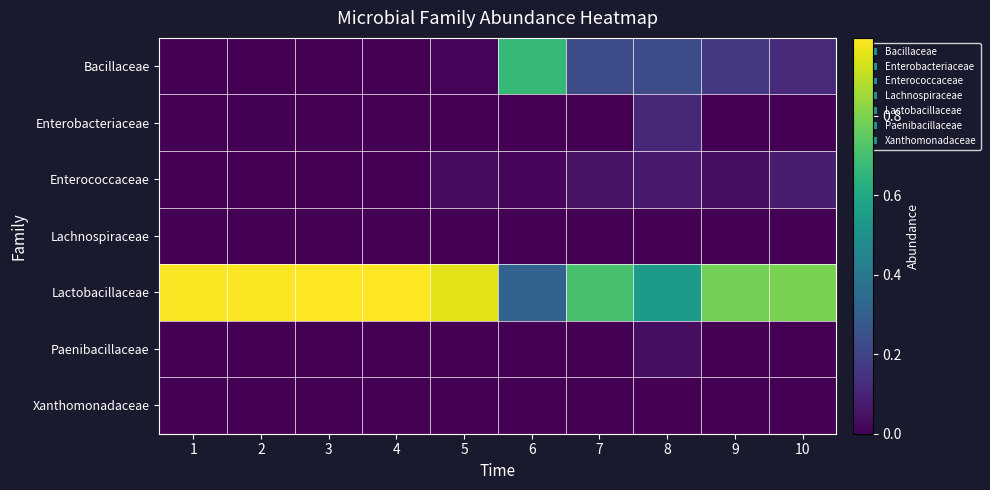

What is the spread (max minus min) of values at 5?

1.0